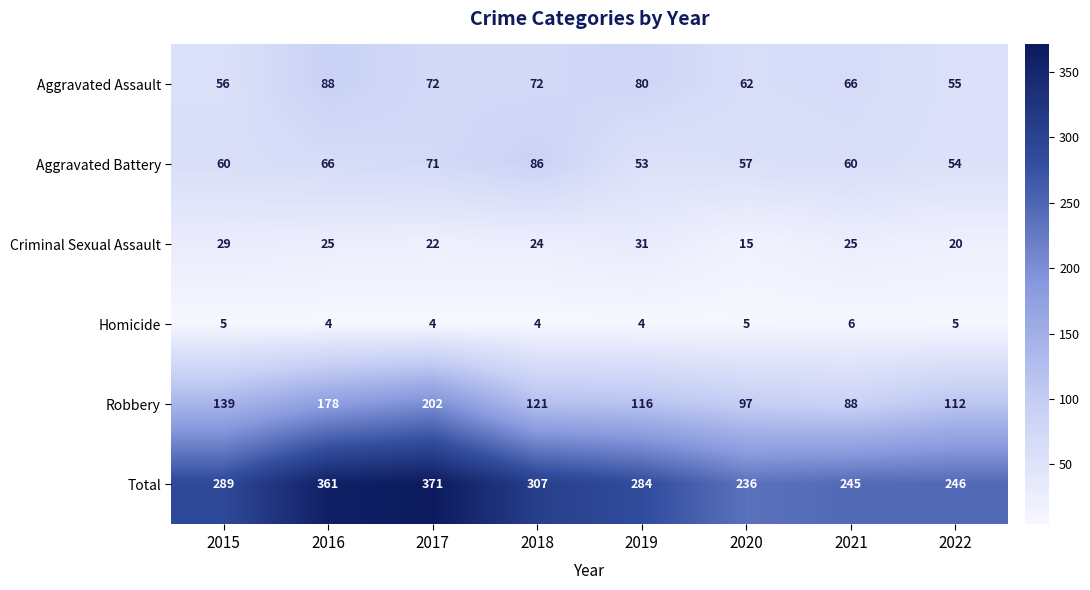

How many values in the Criminal Sexual Assault series are below 25?

4